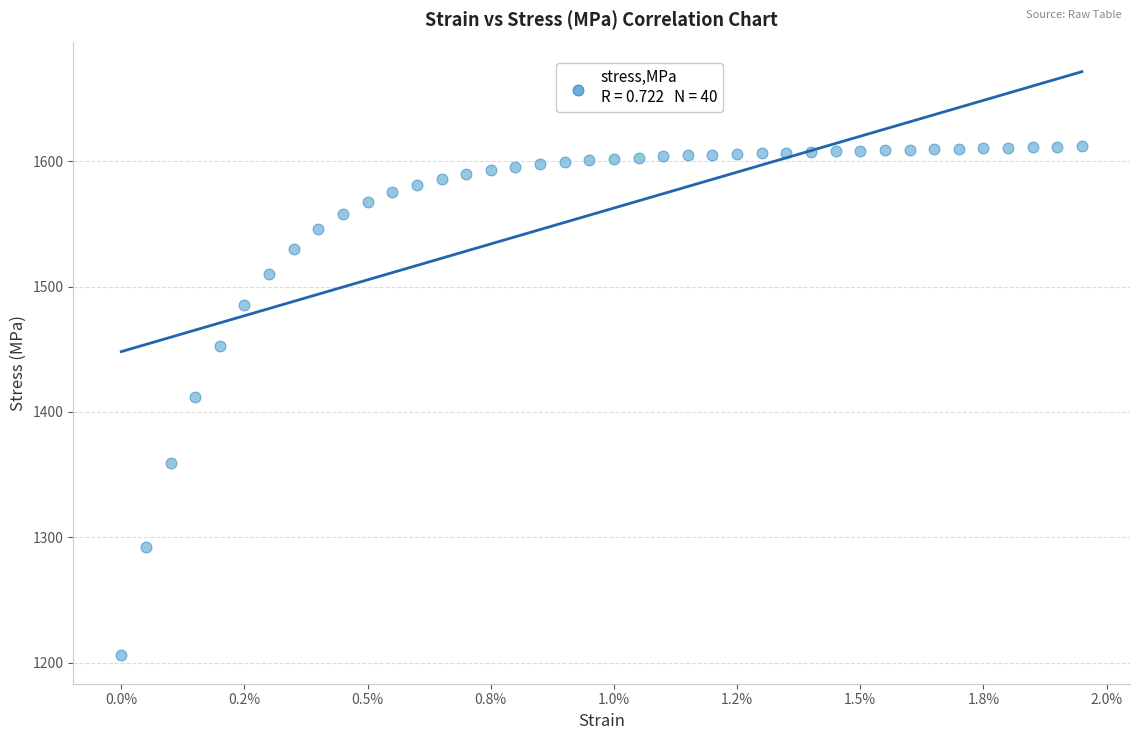

What is the range of Y values (max minus min)?

405.2